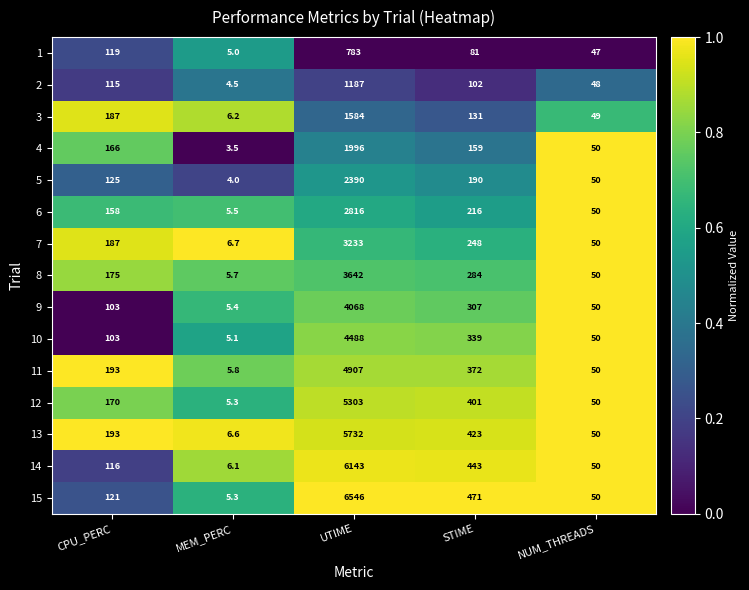

List the series in order of their peak value, highest first.

15, 14, 13, 12, 11, 10, 9, 8, 7, 6, 5, 4, 3, 2, 1